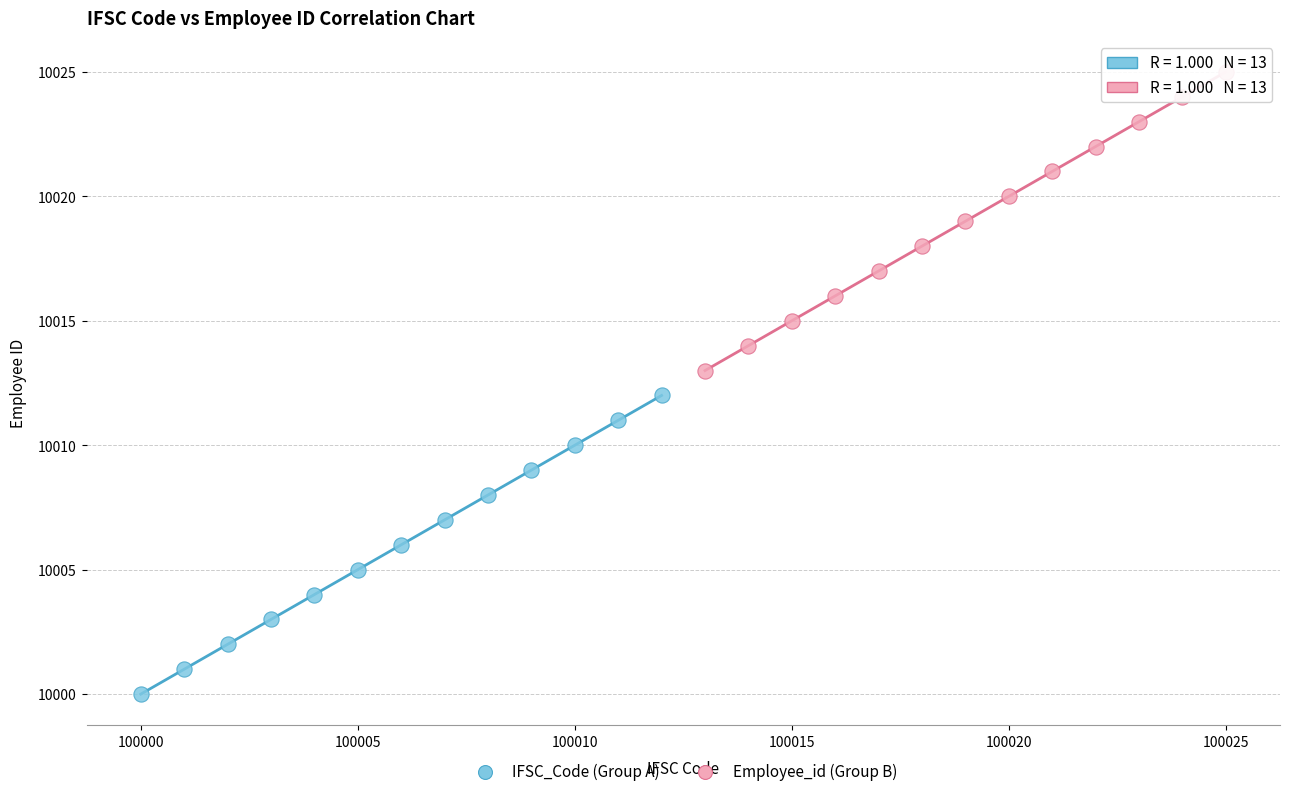

Which series contains the lowest Y value?

IFSC_Code (Group A)